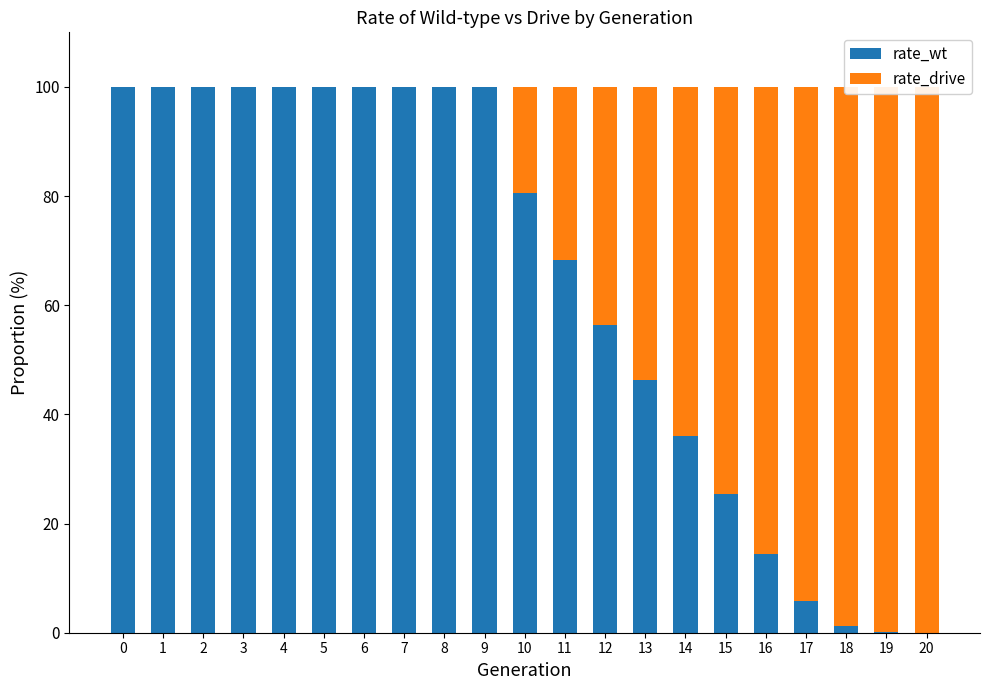

Which label corresponds to the smallest value in the chart?

20